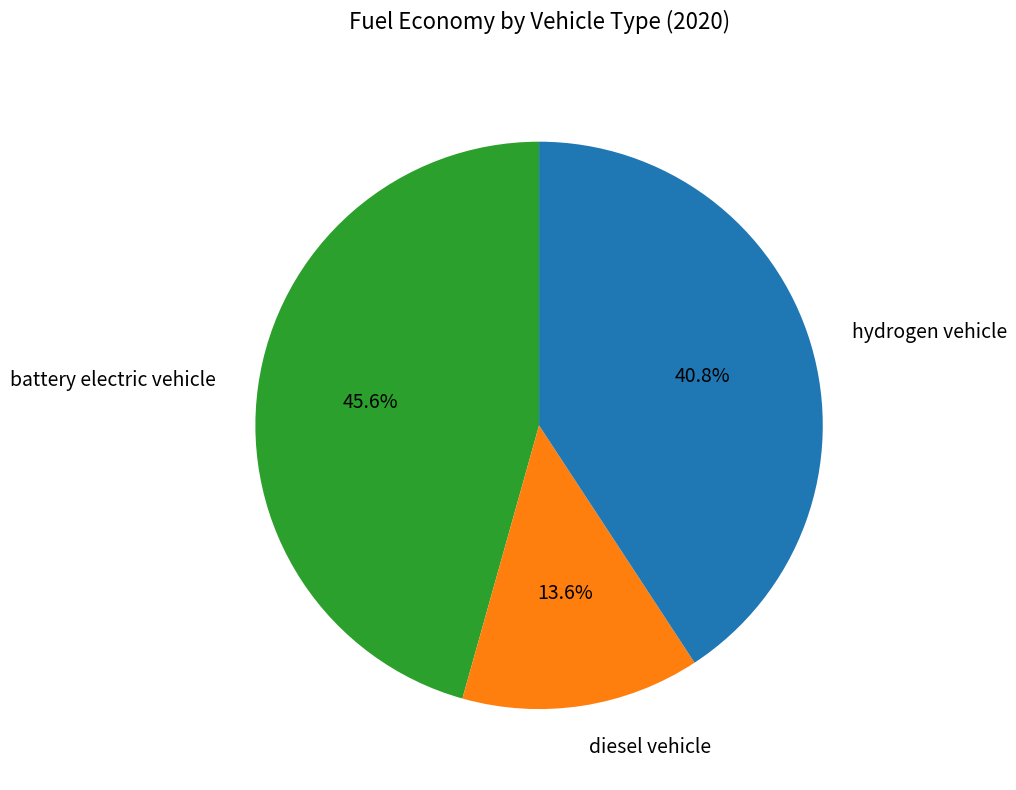

Is there any slice that represents more than half of the pie?

No